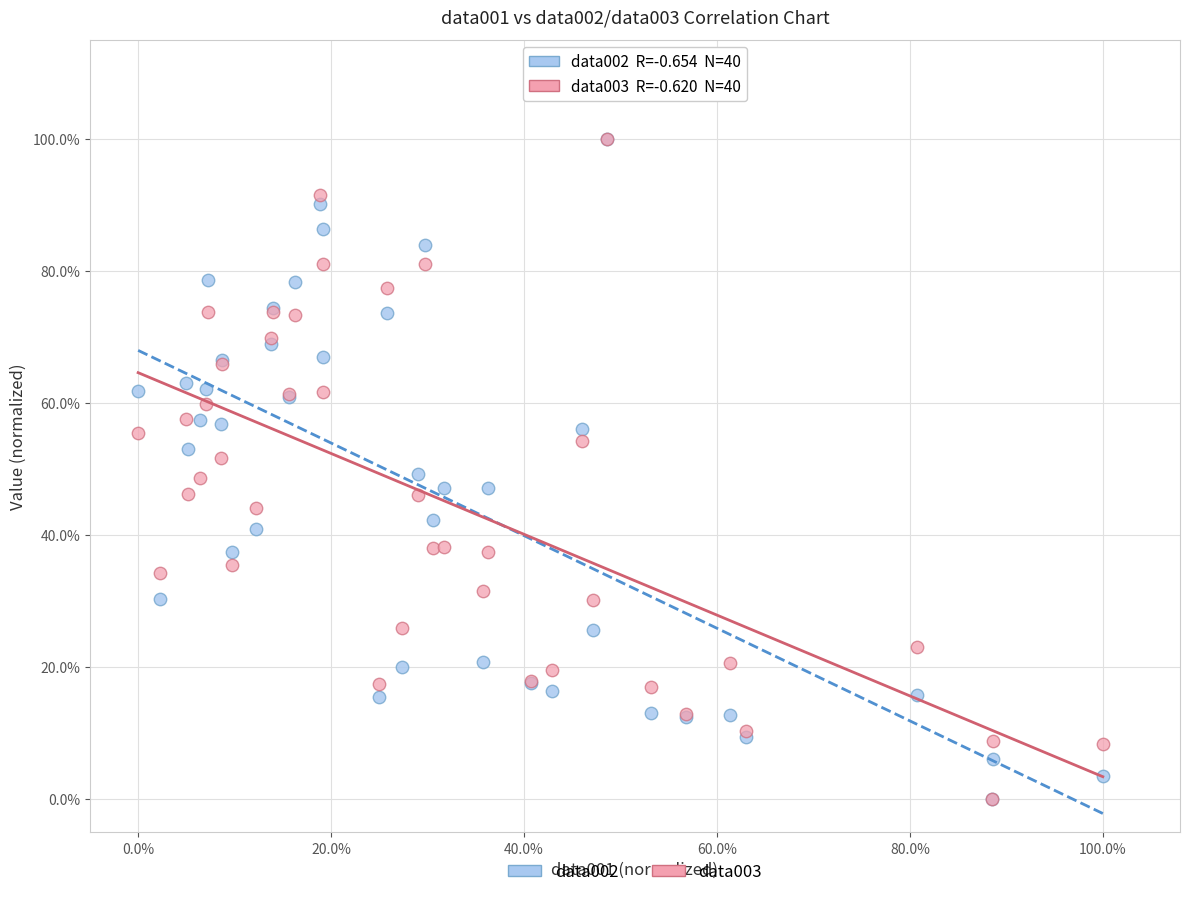

What are all the series names shown in the legend?

data002, data003